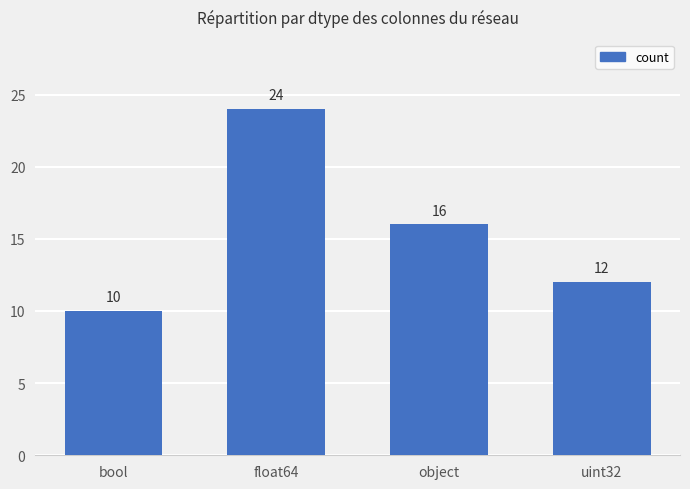

What is the value of the 4th bar from the left?

12